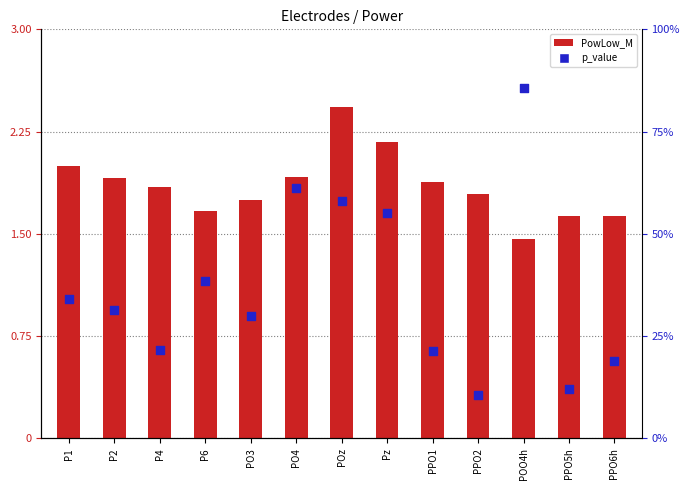

What is the total value across all series at POz?

3.0